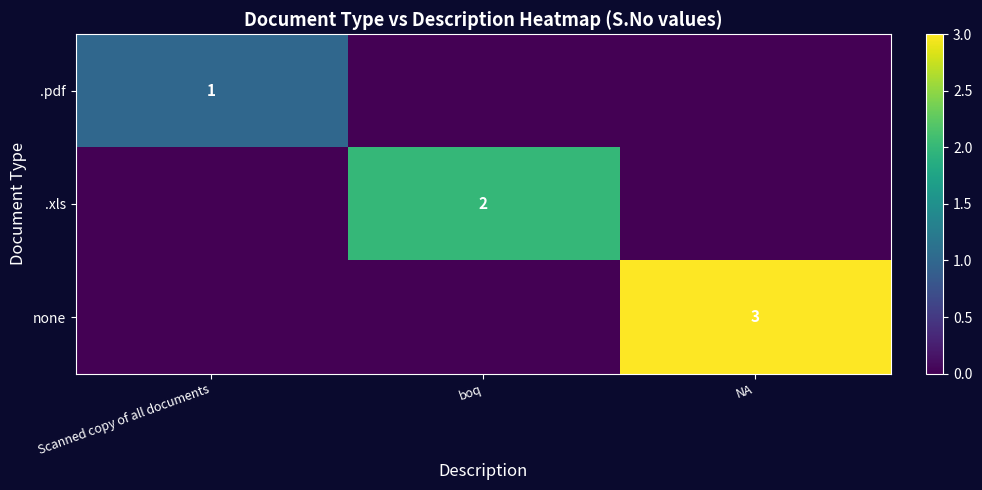

How many values in .pdf are above zero?

1